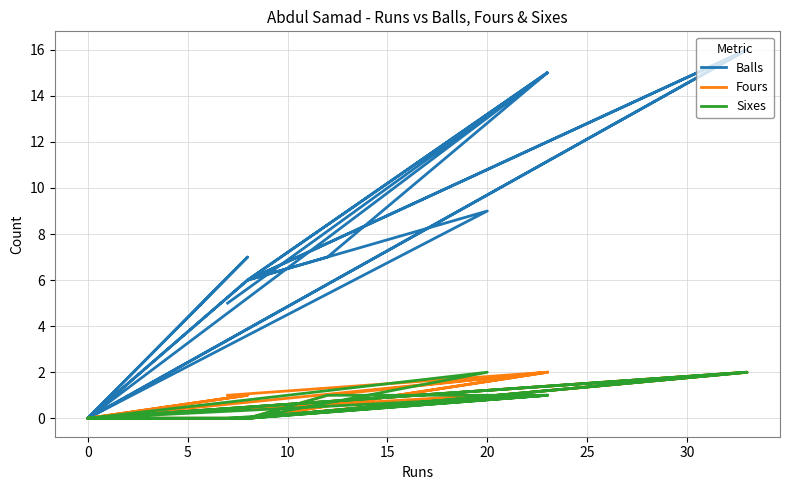

True or false: Balls has a value of 14 at 9.

False